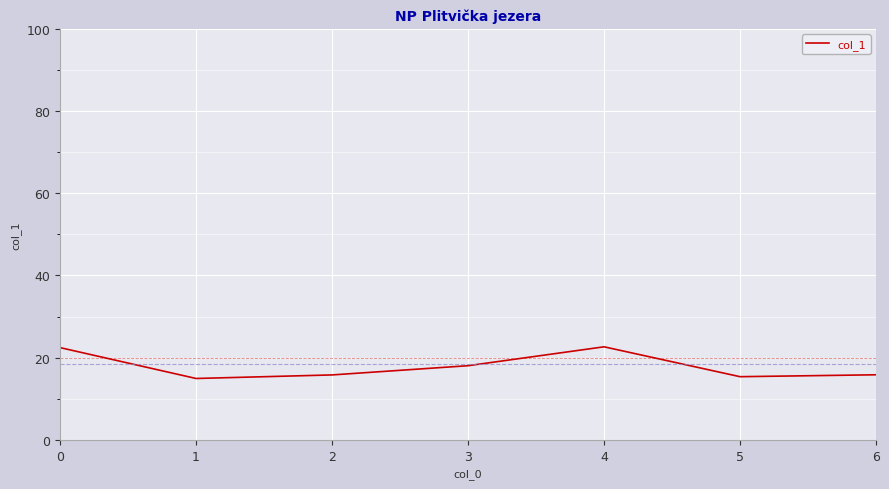

How many interior local peaks (higher than both neighbors) does the data have?

1